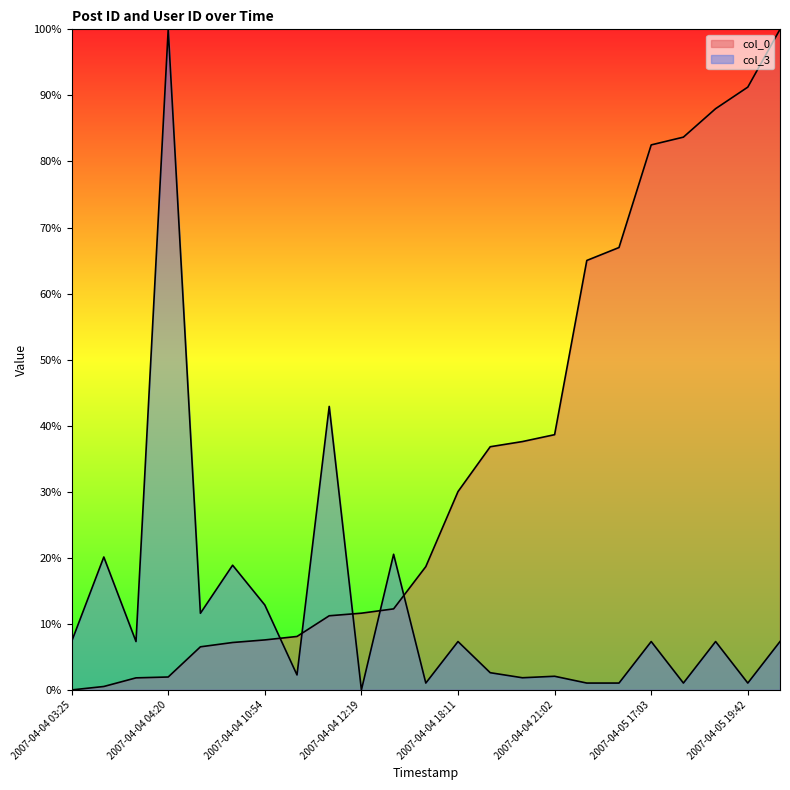

Reading left to right, extract all data points from this chart.

col_0: 0.0	0.5	1.8	2.0	6.5	7.2	7.6	8.1	11.2	11.6	12.3	18.7	30.0	36.8	37.6	38.6	65.0	67.0	82.5	83.7	88.0	91.3	100.0
col_3: 7.3	20.1	7.3	100.0	11.6	18.9	12.9	2.3	42.9	0.0	20.5	1.0	7.3	2.6	1.8	2.1	1.0	1.0	7.3	1.0	7.3	1.0	7.3